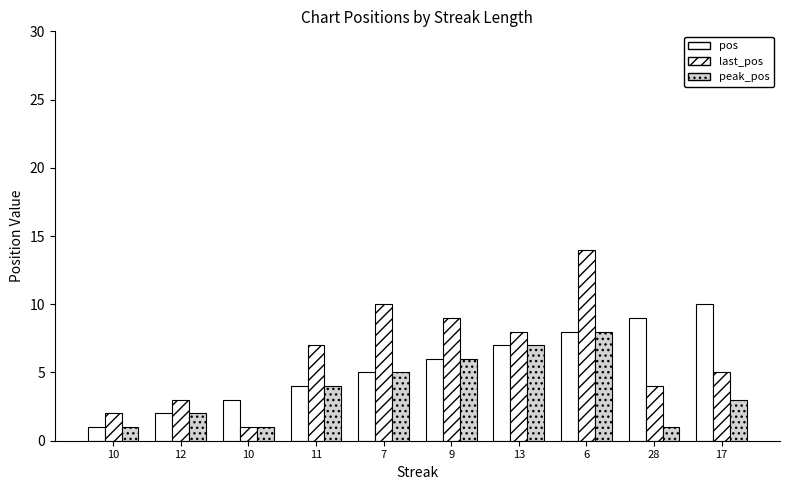

How many data points in pos are less than 6?

5